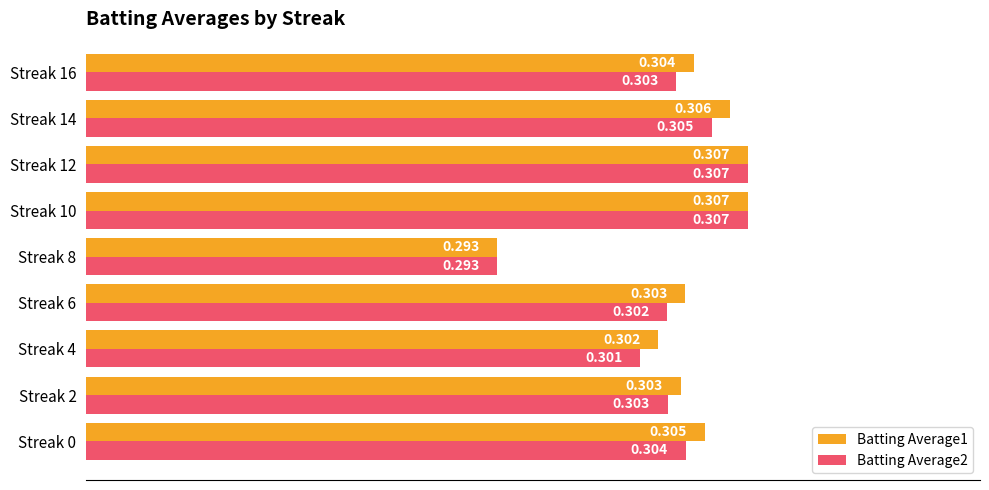

Is the value of Batting Average2 at Streak 2 greater than the value of Batting Average1 at Streak 14?

No